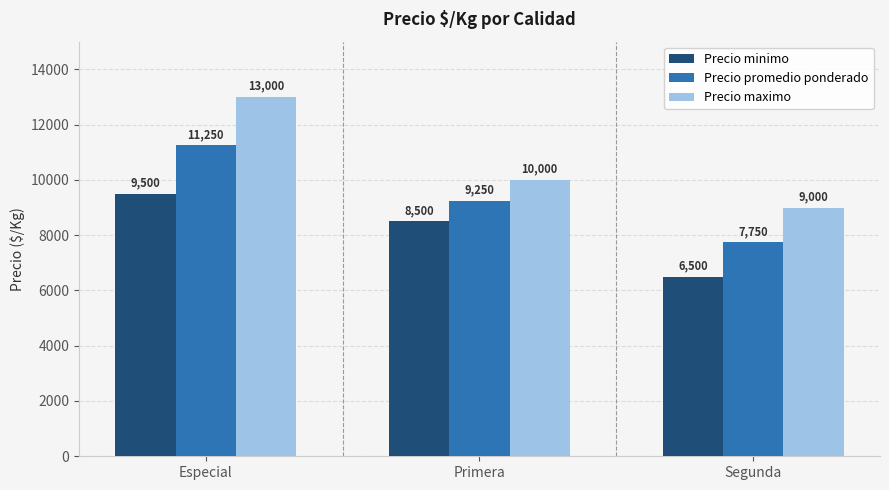

What is the minimum value shown in the chart?

6500